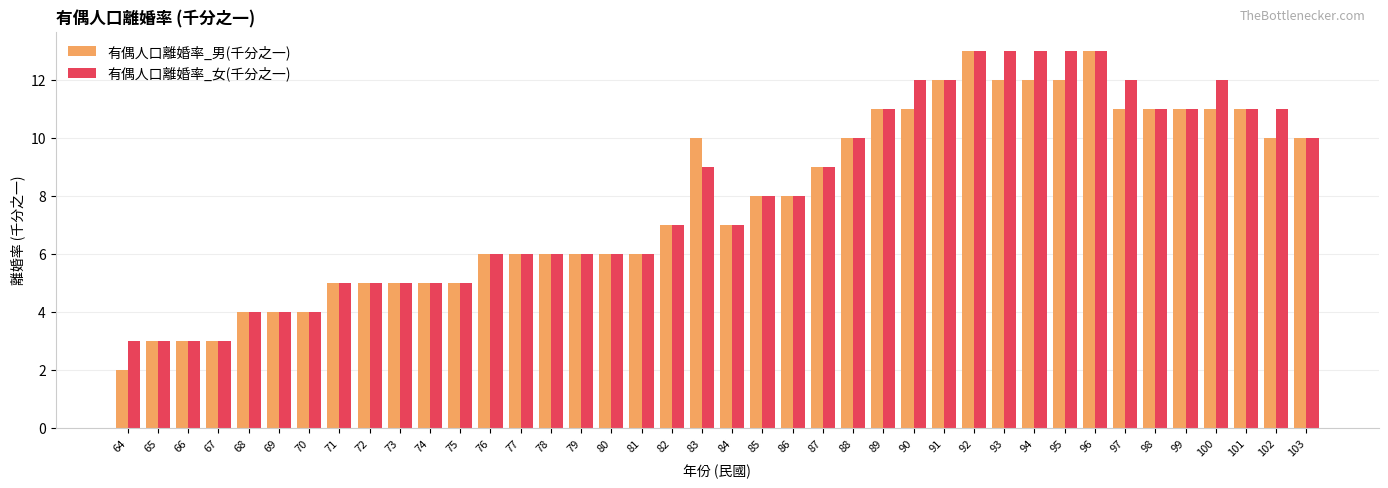

What is the lowest value of the 有偶人口離婚率_女(千分之一) series?

3